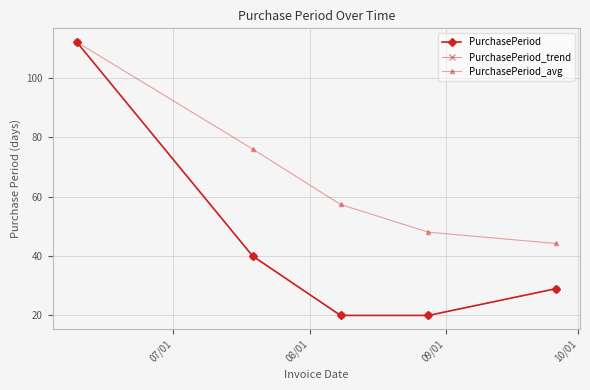

Is this an area chart (filled region under the line)?

No